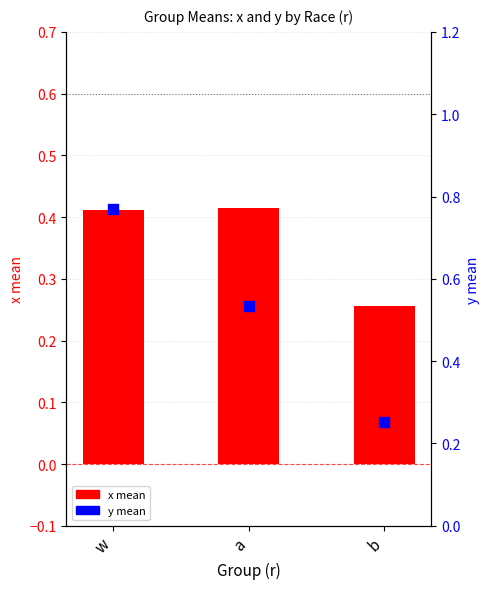

Which series reaches the maximum Y coordinate?

y mean